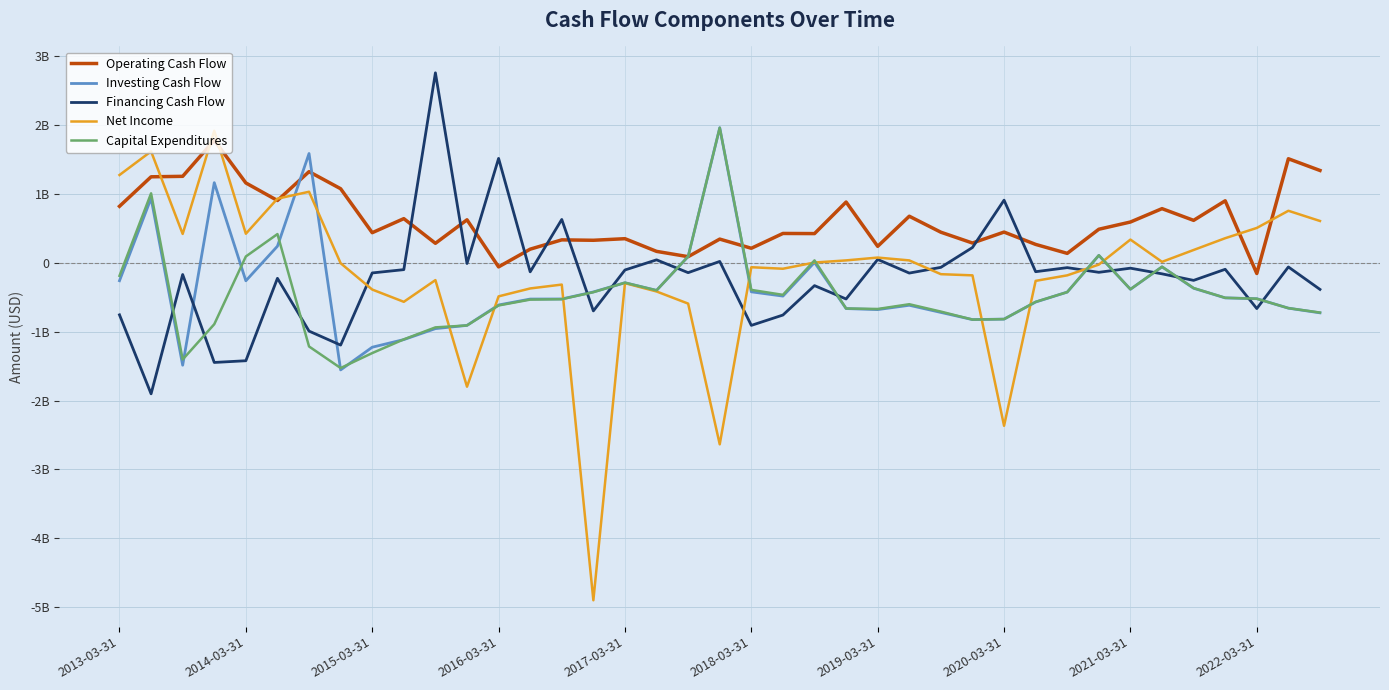

Does the chart have visible grid lines?

Yes